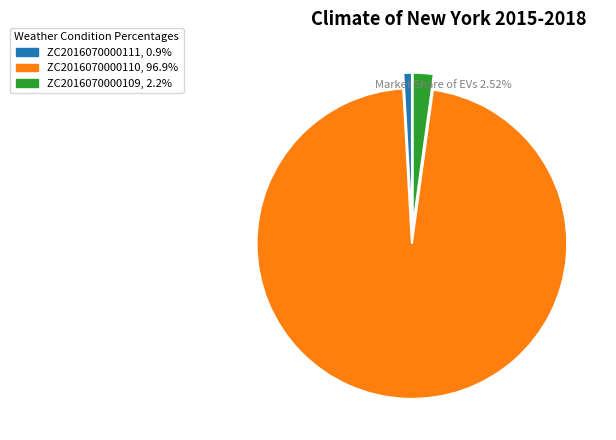

Which category has the smallest portion of the pie?

ZC2016070000111